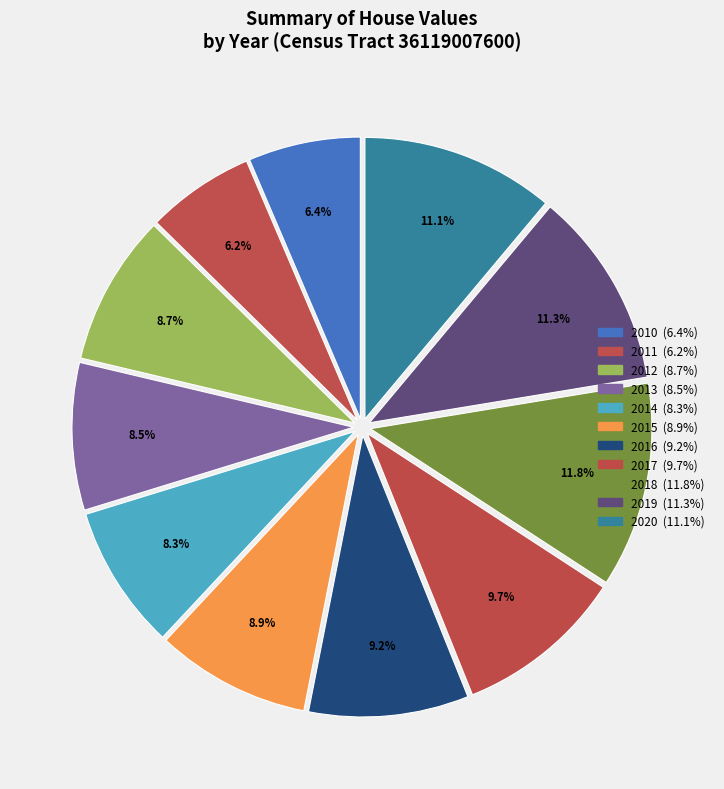

Is 2018 the majority of the pie?

No